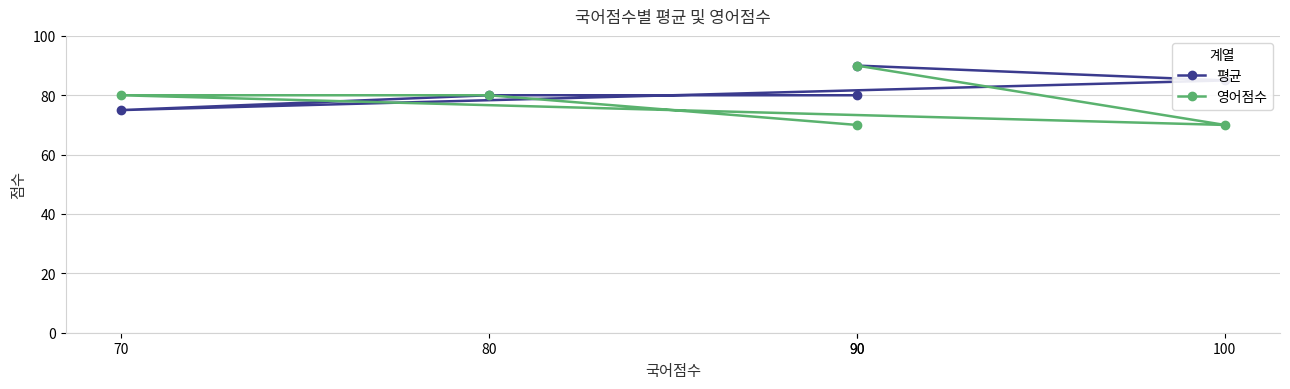

Reading left to right, list all the values displayed in this chart.

평균: 80	80	75	85	90
영어점수: 70	80	80	70	90